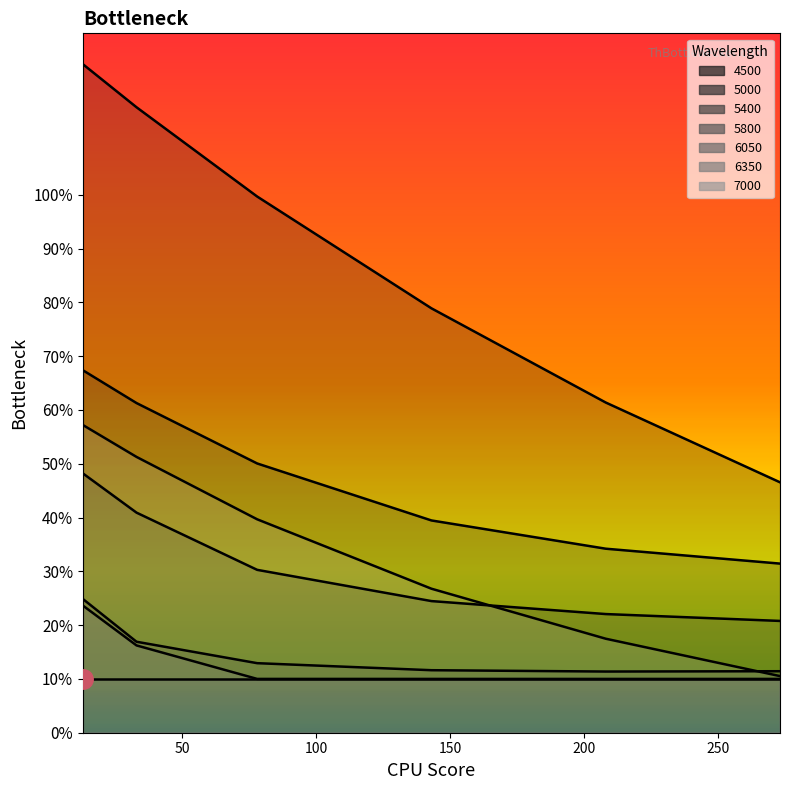

Read the 5000 value at 273.

0.3